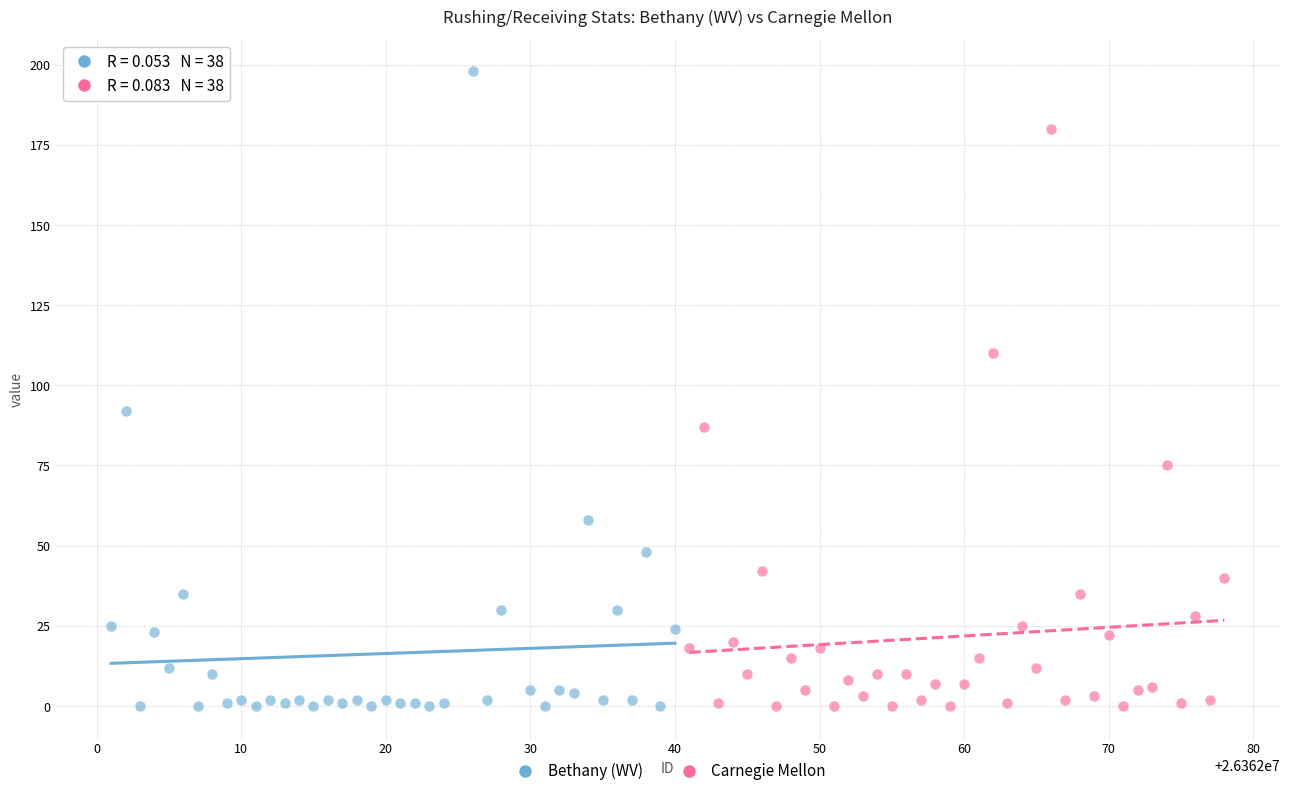

Which series has the largest Y range (max minus min)?

Bethany (WV)